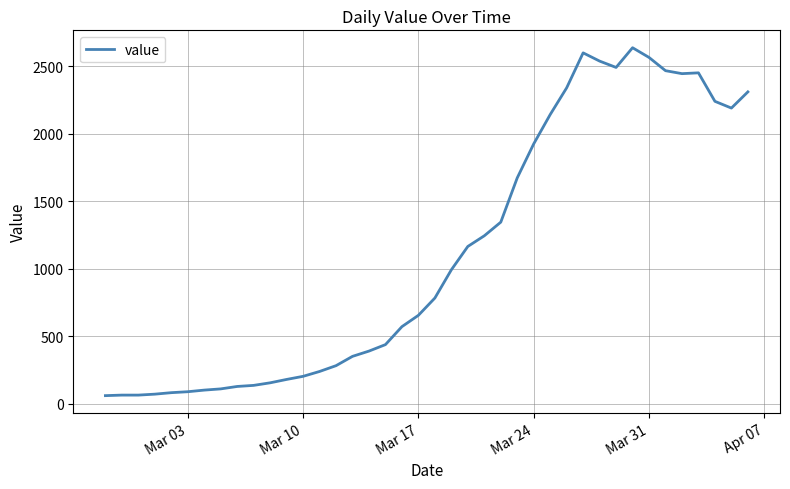

What is the difference between the maximum and minimum values?

2577